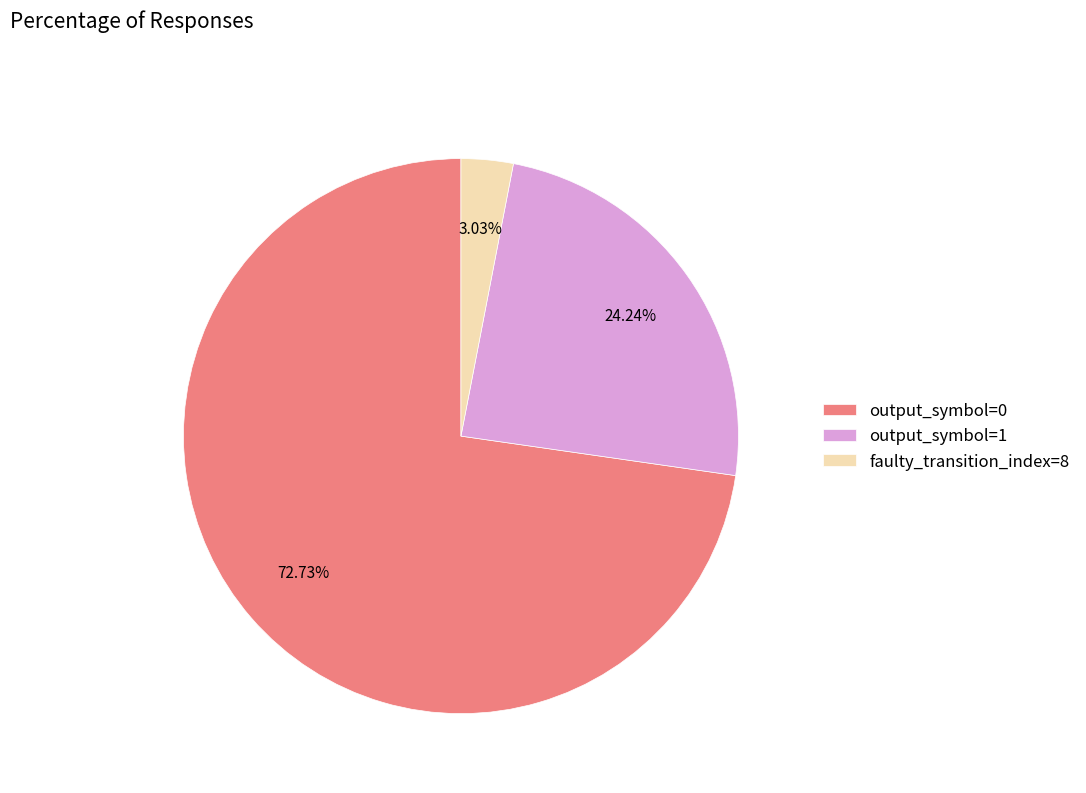

How many segments does this pie chart have?

3